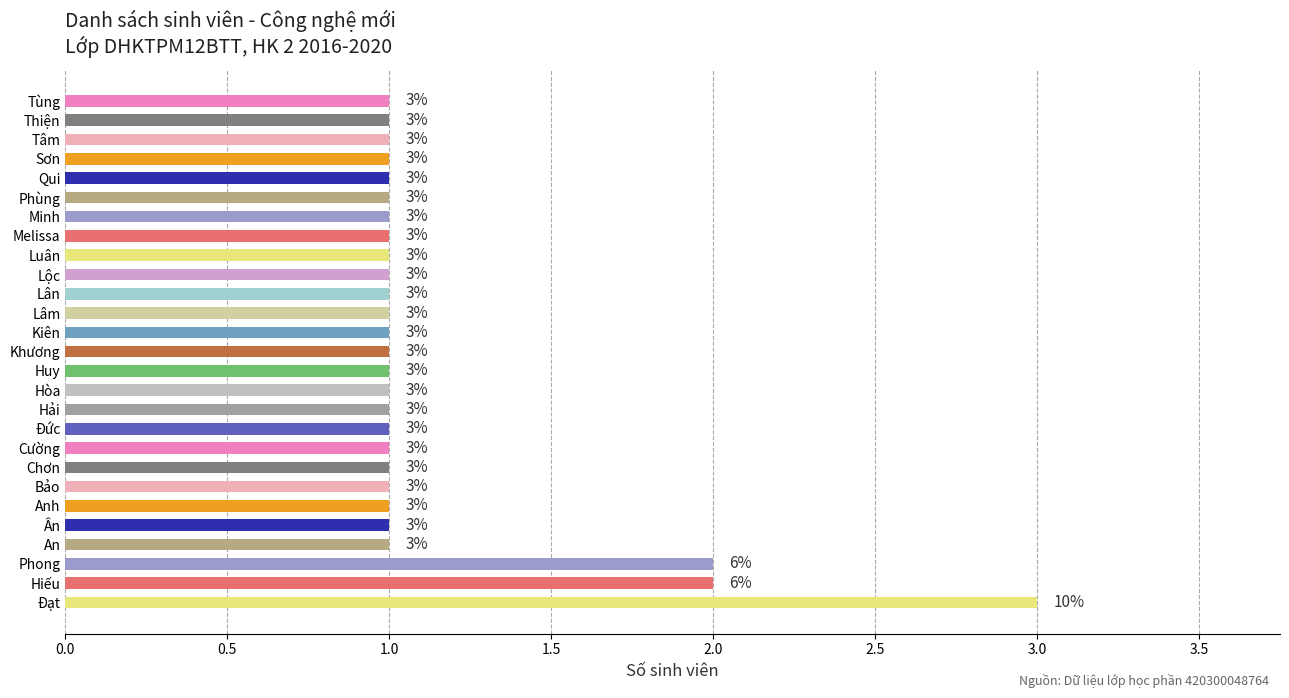

Between Phong and Khương, which is larger?

Phong